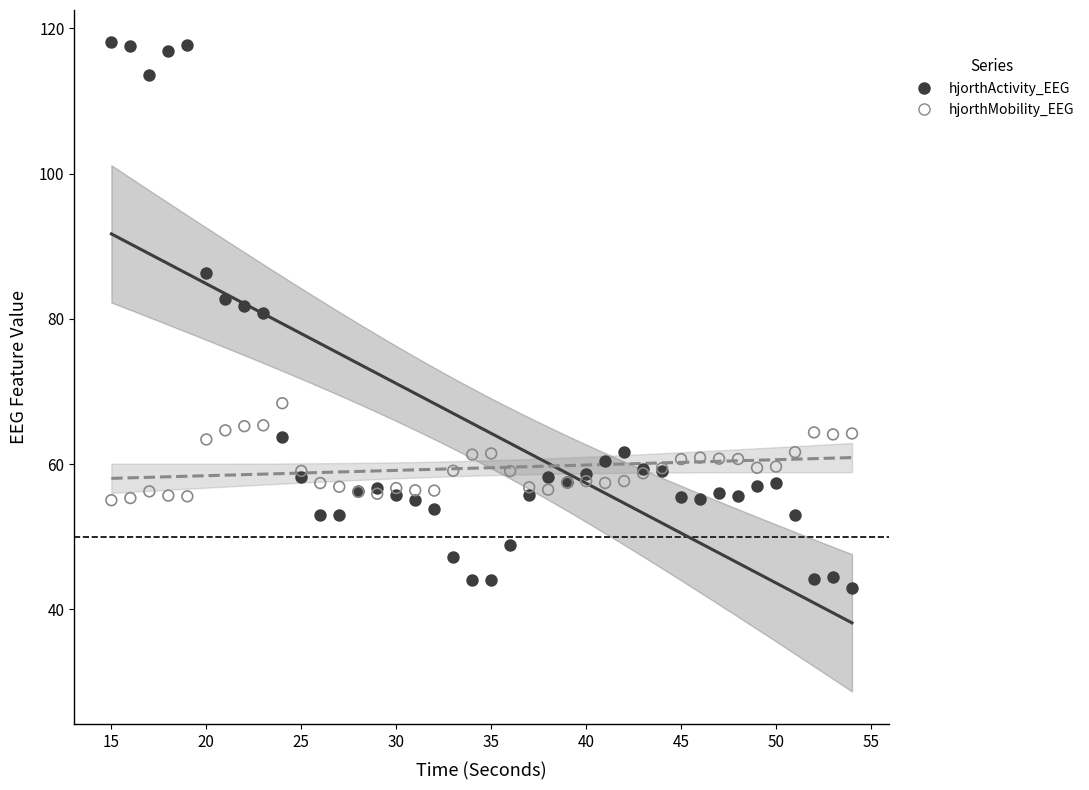

Which series reaches the minimum Y coordinate?

hjorthActivity_EEG